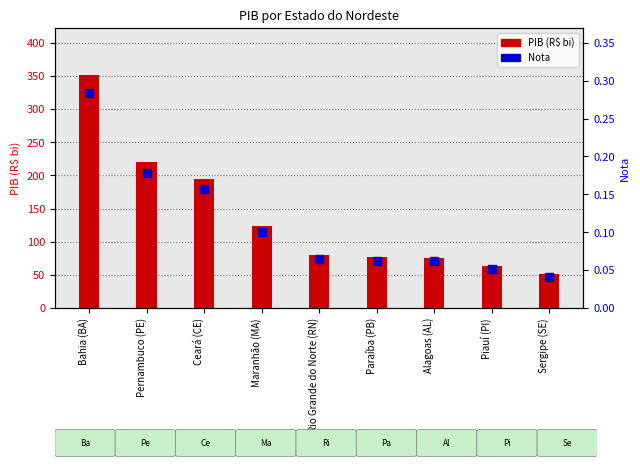

Is the value of Nota at Sergipe (SE) greater than the value of PIB (R$ bi) at Pernambuco (PE)?

No